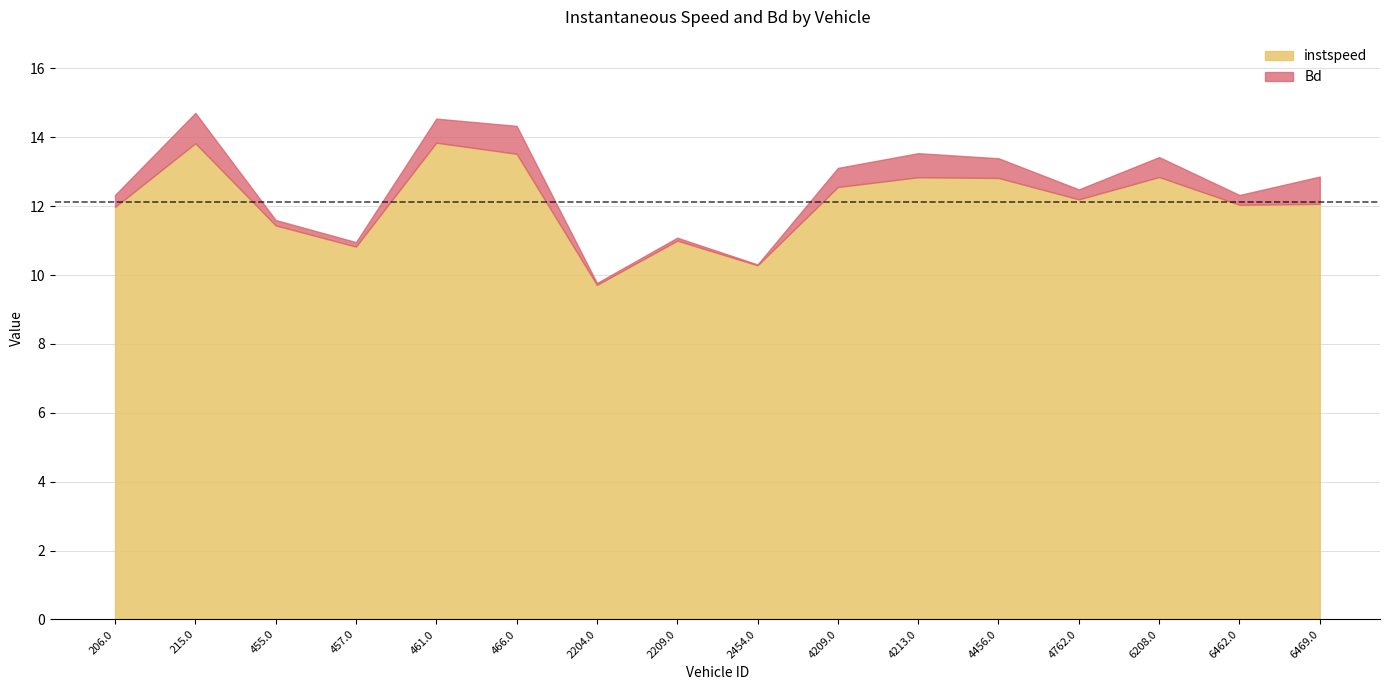

What is the highest value of the Bd series?

0.9